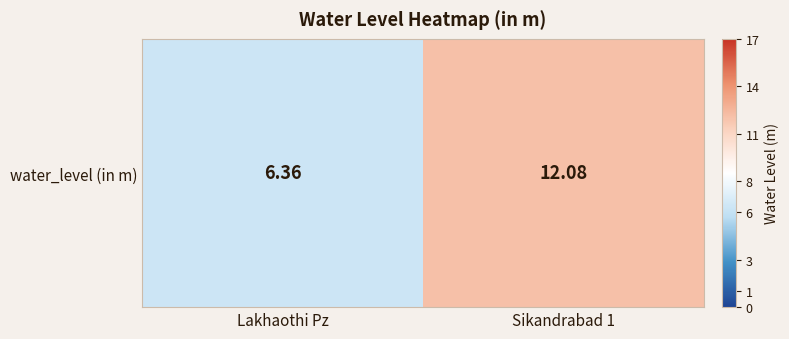

True or false: the data shows 20.4 at Sikandrabad 1.

False